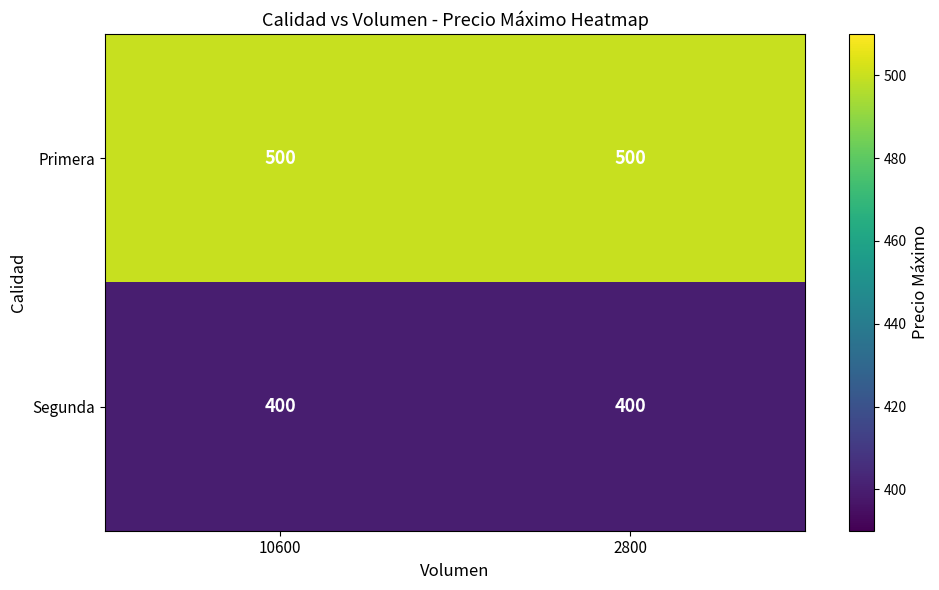

What is the maximum value shown in the chart?

500